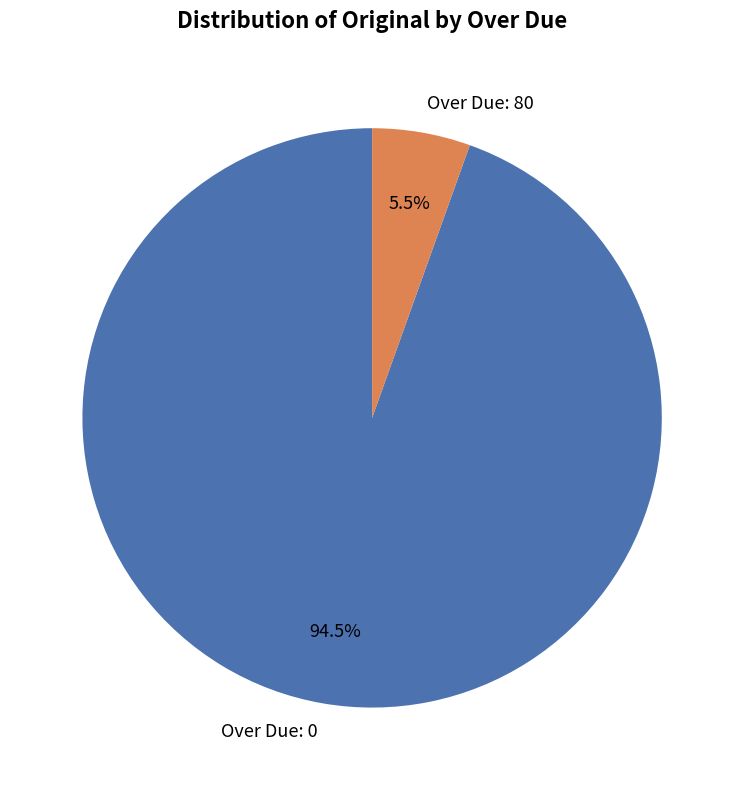

Is there a majority slice in this chart?

Yes